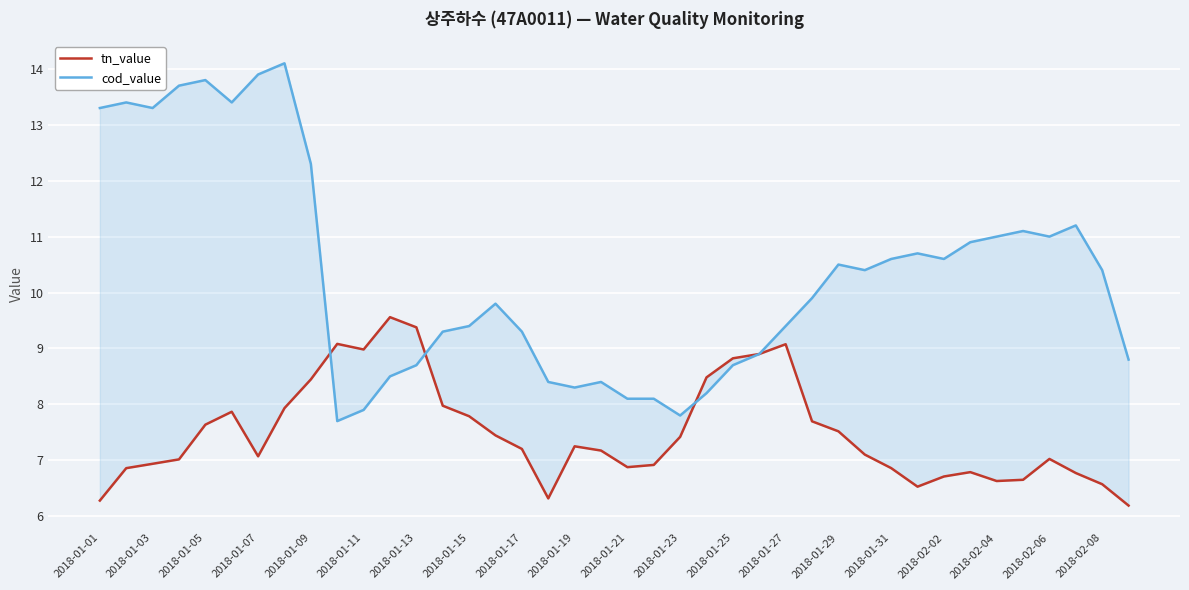

What is the lowest value of the cod_value series?

7.7